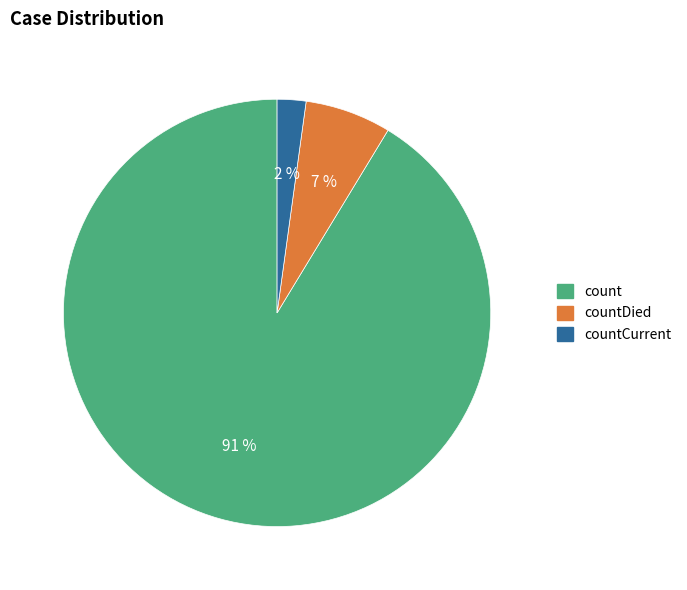

Which has a higher value, countDied or count?

count